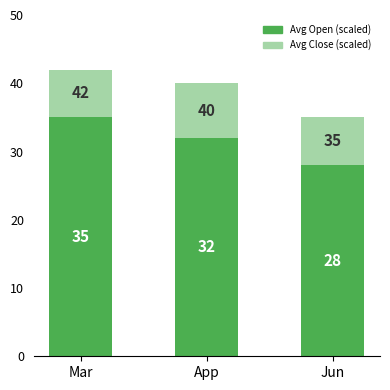

At which category is the sum across all series the highest?

Mar